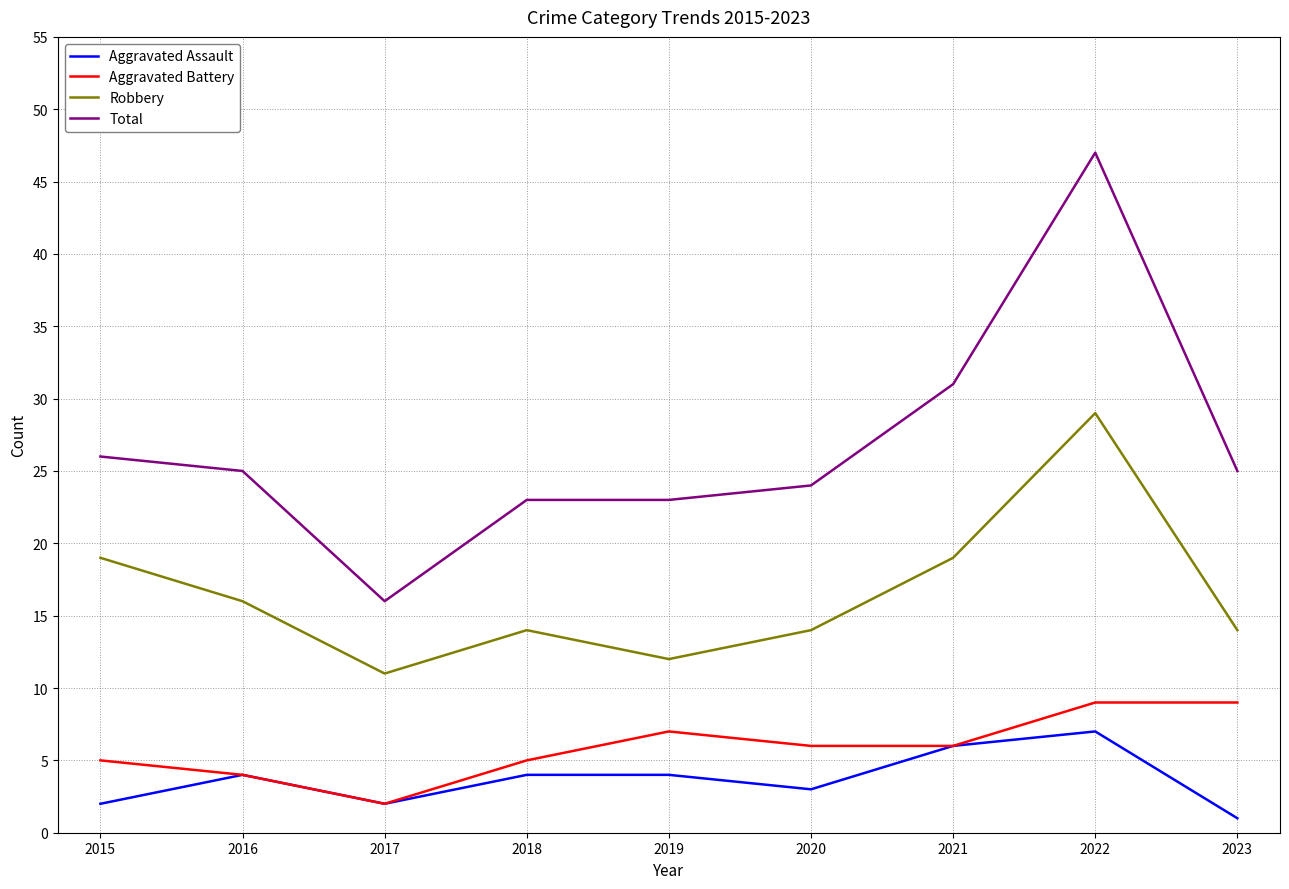

What is the total value across all series at 2023?

49